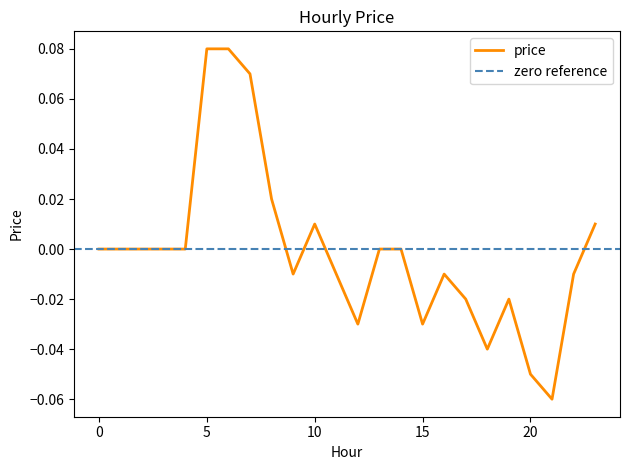

Reading right to left, what are all the values shown in this chart?

0.0	-0.0	-0.1	-0.1	-0.0	-0.0	-0.0	-0.0	-0.0	0.0	0.0	-0.0	-0.0	0.0	-0.0	0.0	0.1	0.1	0.1	0.0	0.0	0.0	0.0	0.0